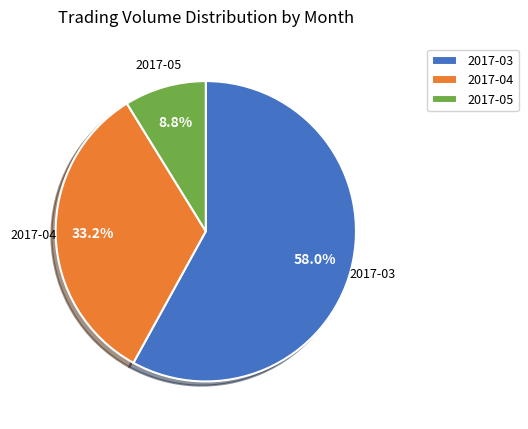

To the nearest percent, what is the average slice percentage?

33%